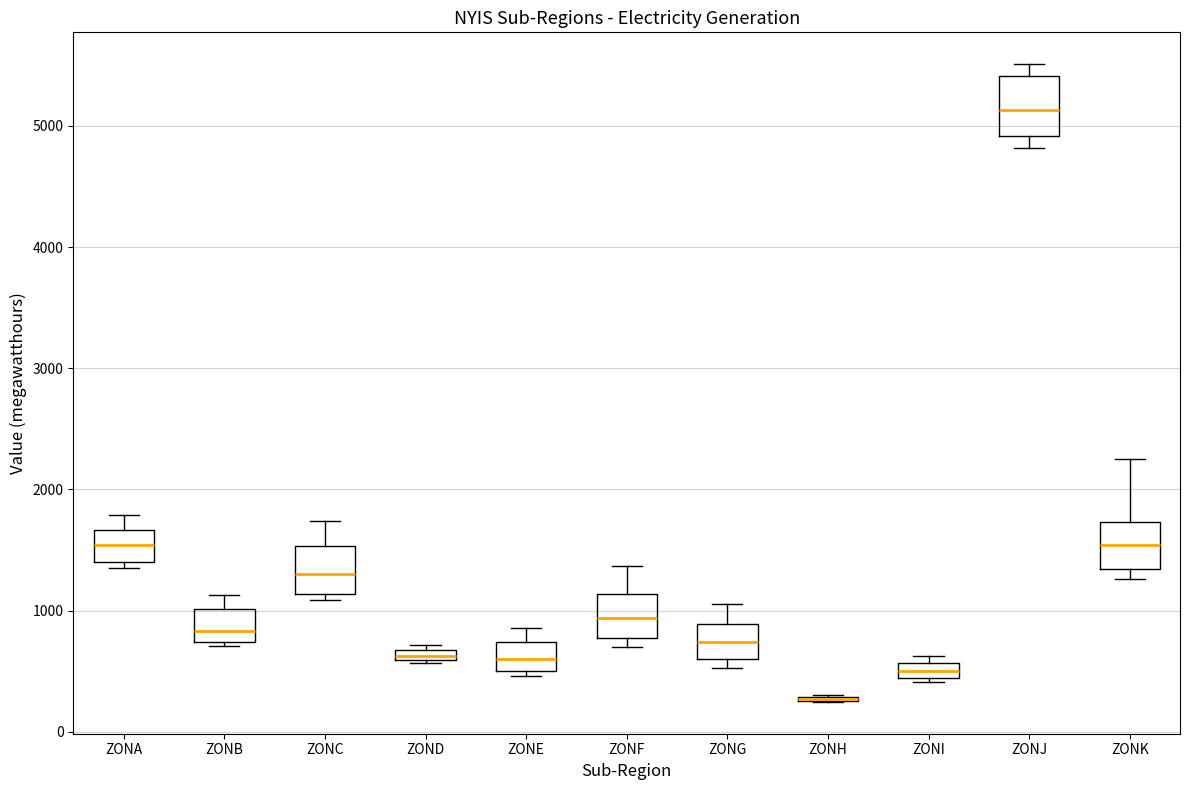

Where is the upper edge of the box for ZONJ on the y-axis? The values are not printed on the chart, so give them approximately, as read against the axis.

5400